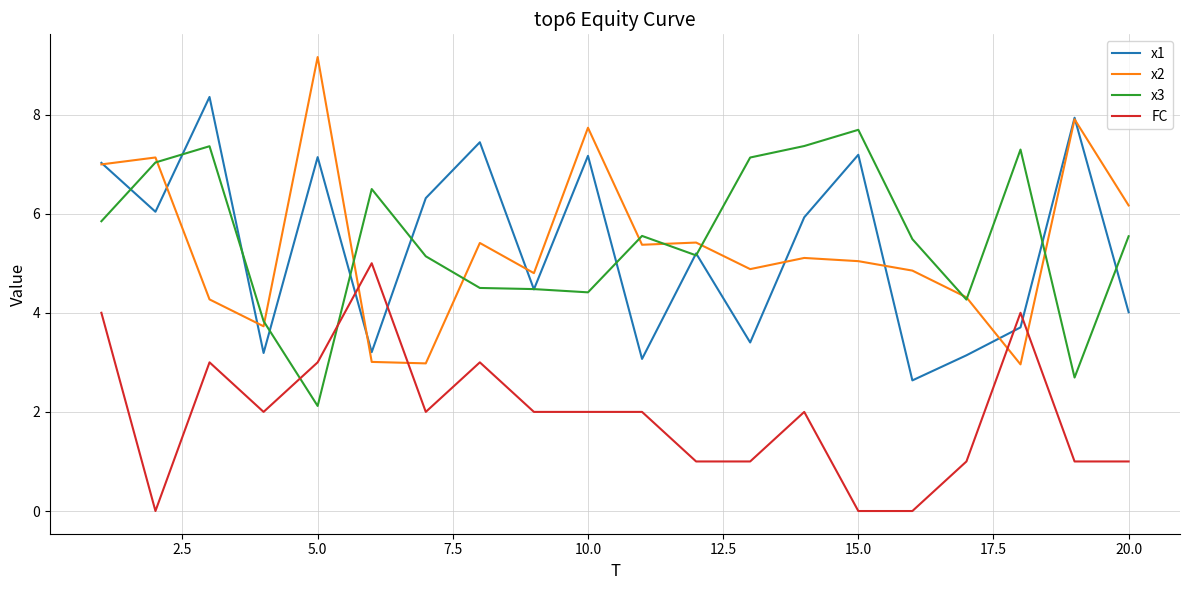

Which series has the largest total across all categories?

x3